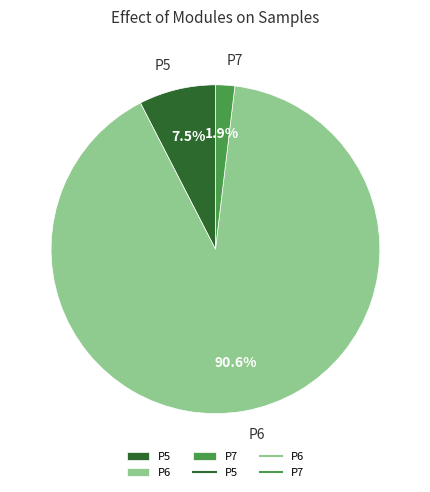

To the nearest percent, what is the difference between the P7 and P6 slice percentages?

89%